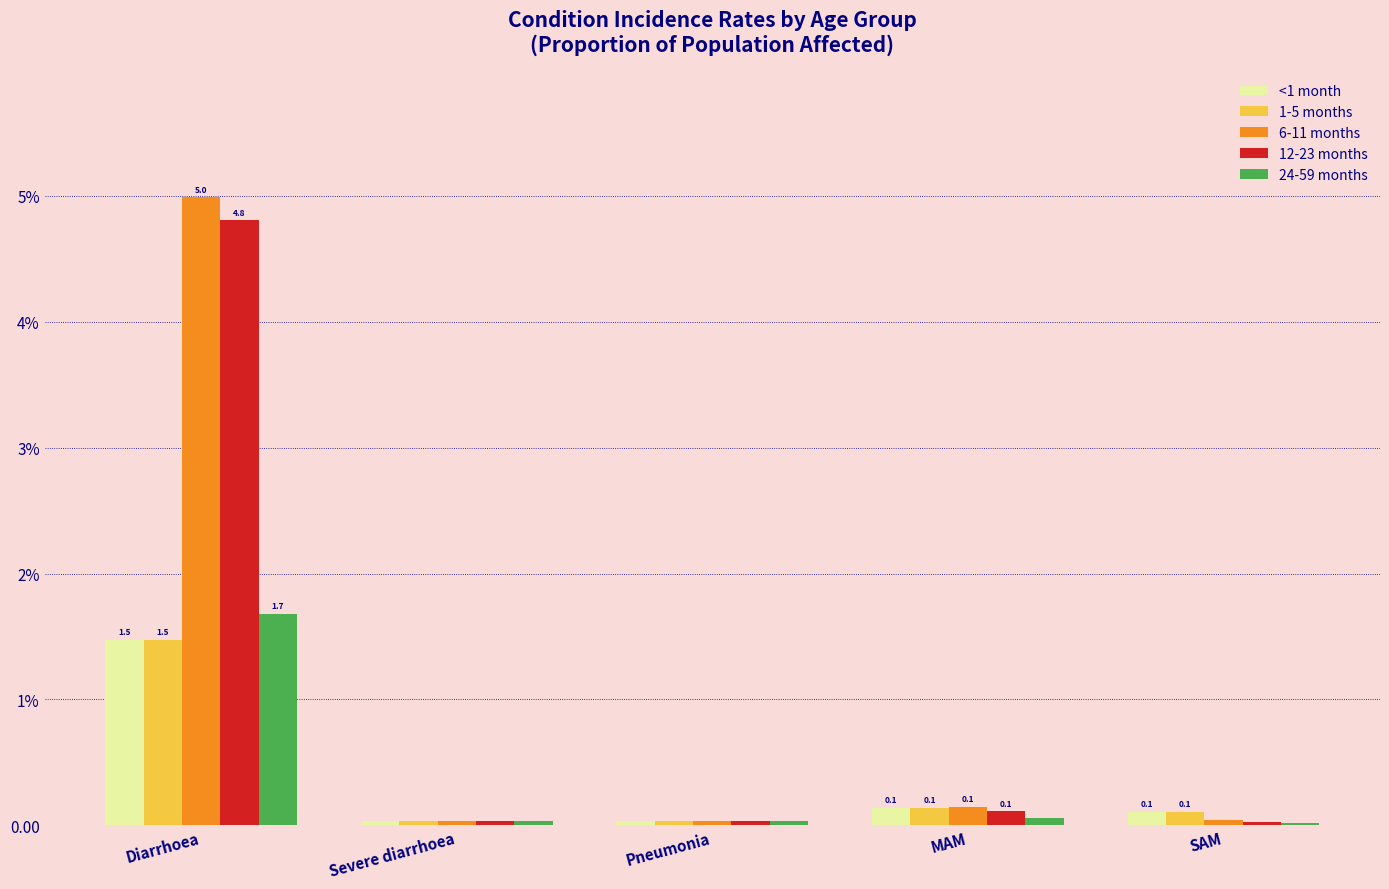

Rank the series by their maximum value, from highest to lowest.

6-11 months, 12-23 months, 24-59 months, <1 month, 1-5 months